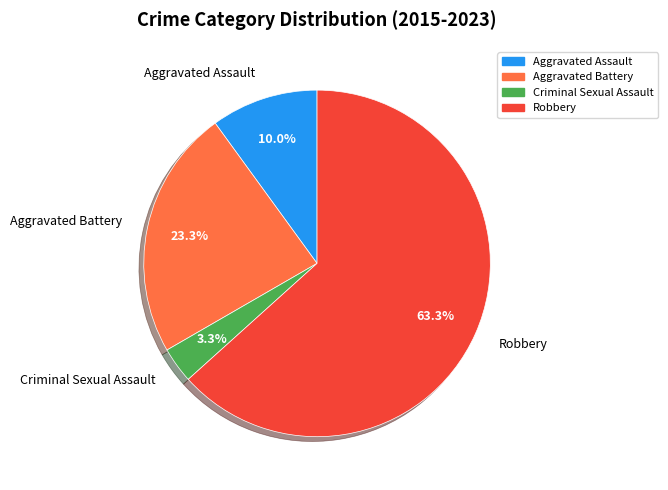

What is the smallest slice in the pie chart?

Criminal Sexual Assault